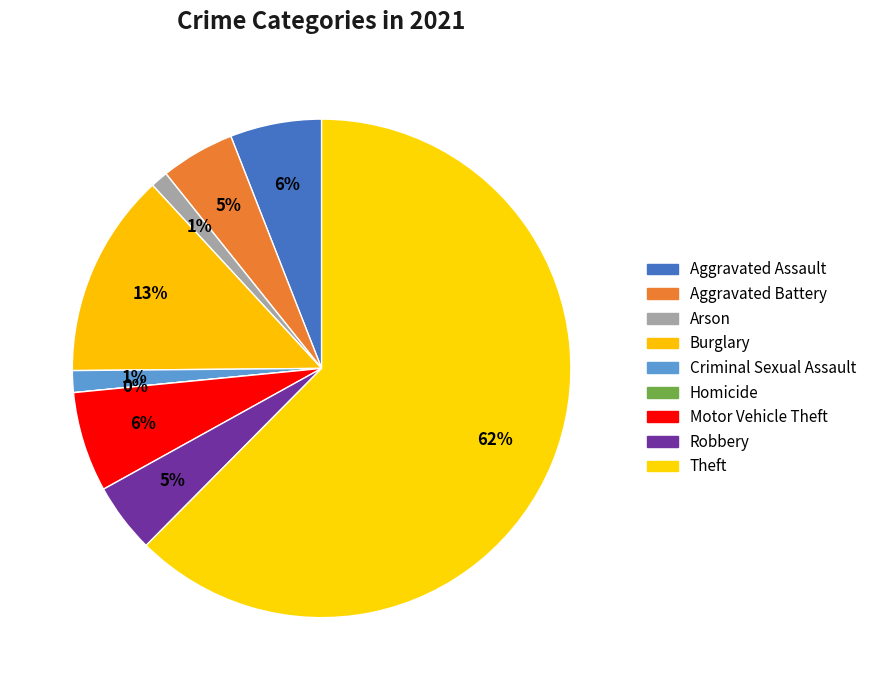

Rank the categories by value from lowest to highest.

Homicide, Arson, Criminal Sexual Assault, Robbery, Aggravated Battery, Aggravated Assault, Motor Vehicle Theft, Burglary, Theft